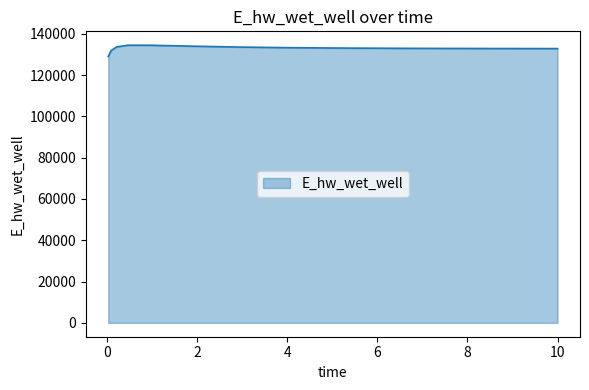

What is the minimum value shown in the chart?

129025.5